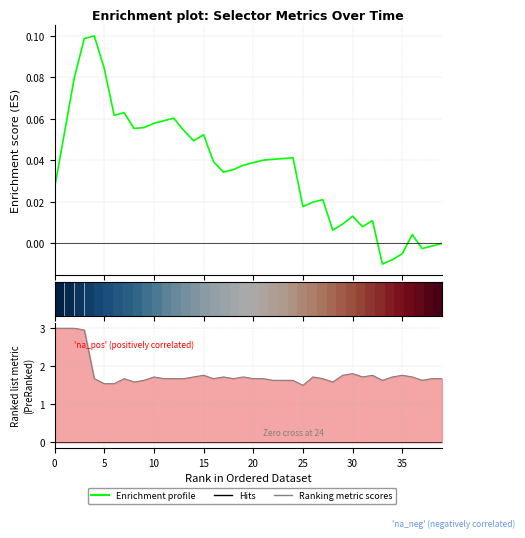

Does the chart have visible grid lines?

Yes